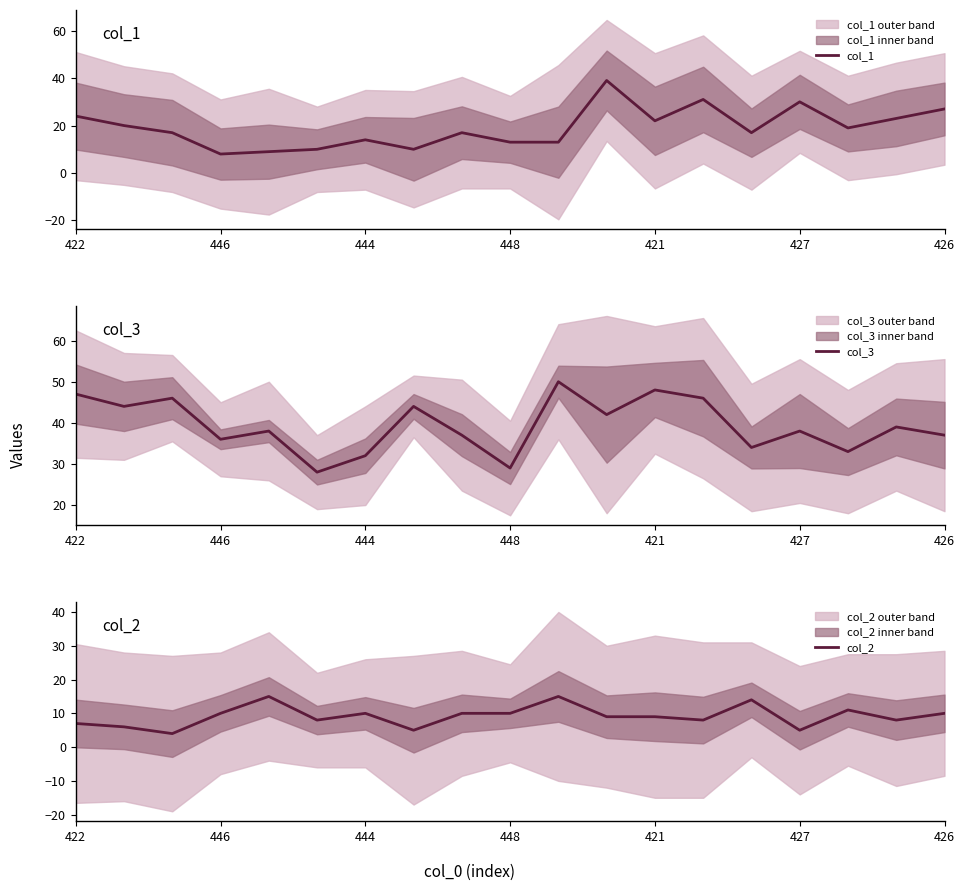

True or false: col_1 and col_3 intersect in this chart.

False